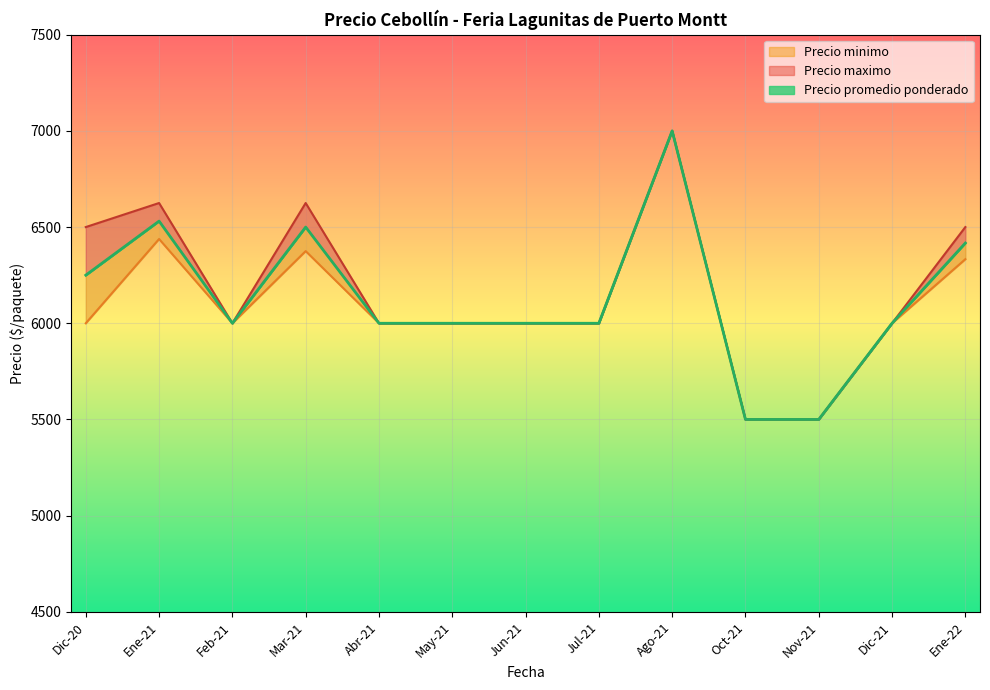

How many lines are shown in the chart?

3